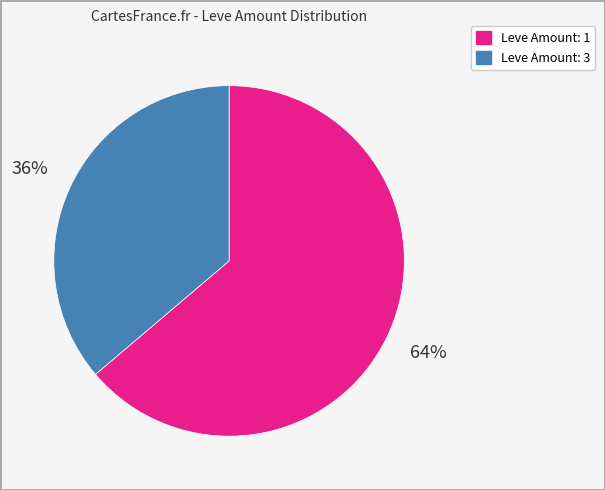

Is there a majority slice in this chart?

Yes